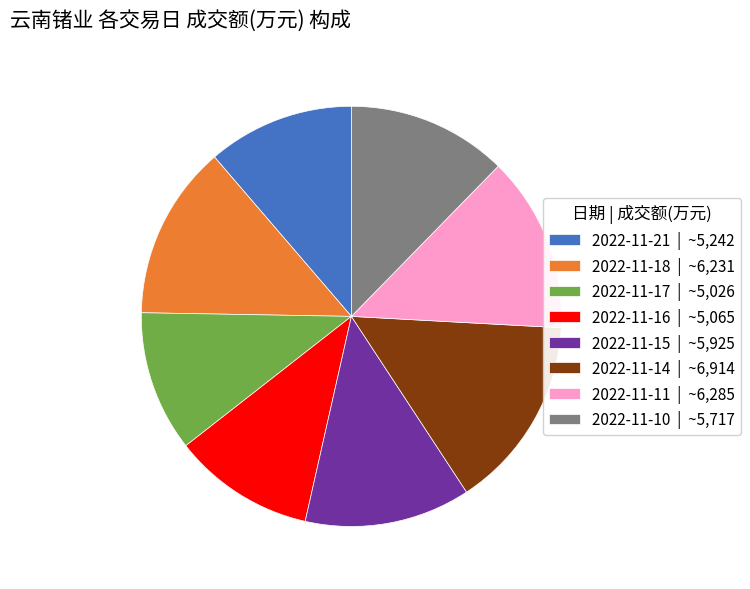

How many slices are in this pie chart?

8